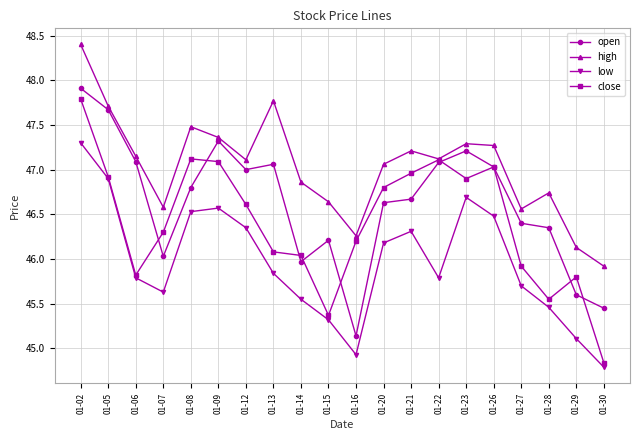

What is the sum of all open values?

932.6